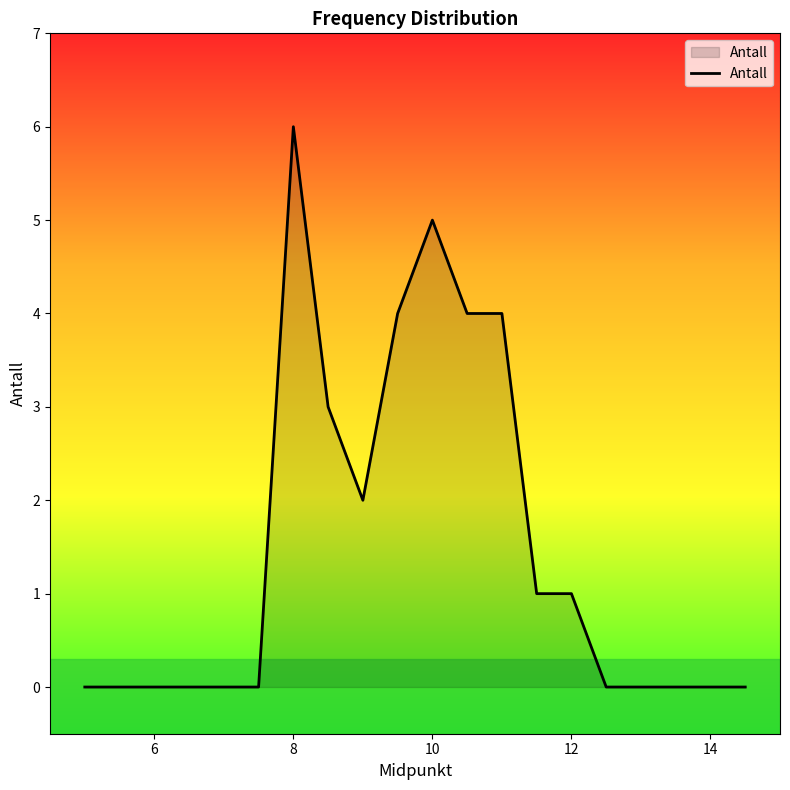

What is the difference between the maximum and minimum values?

6